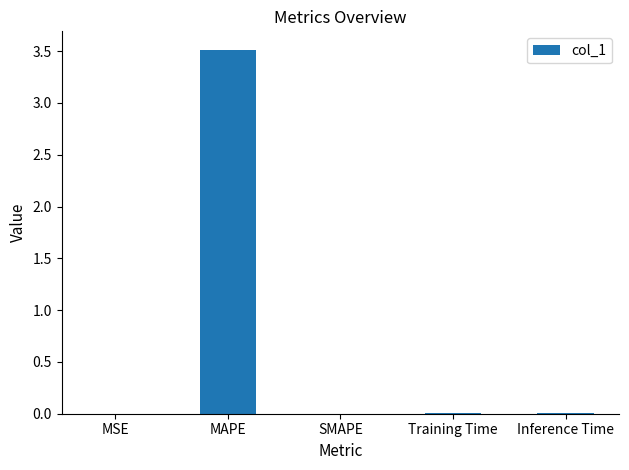

Which category has the highest value across all series?

MAPE